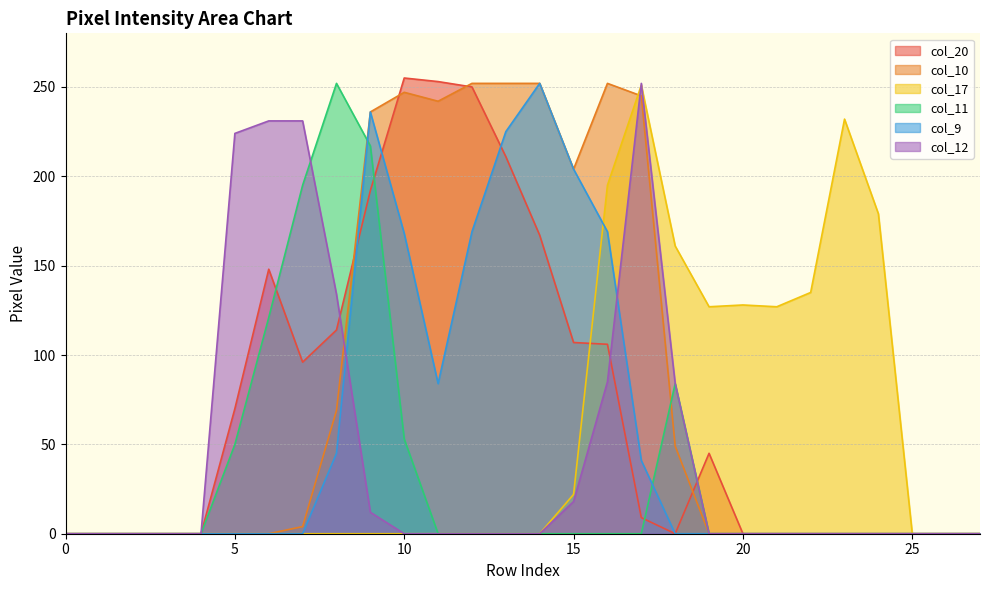

How many categories are shown in the chart?

28